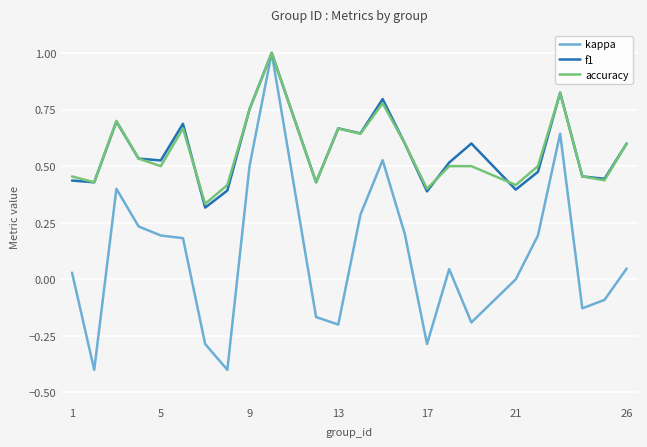

Which series has the largest range (max minus min)?

kappa